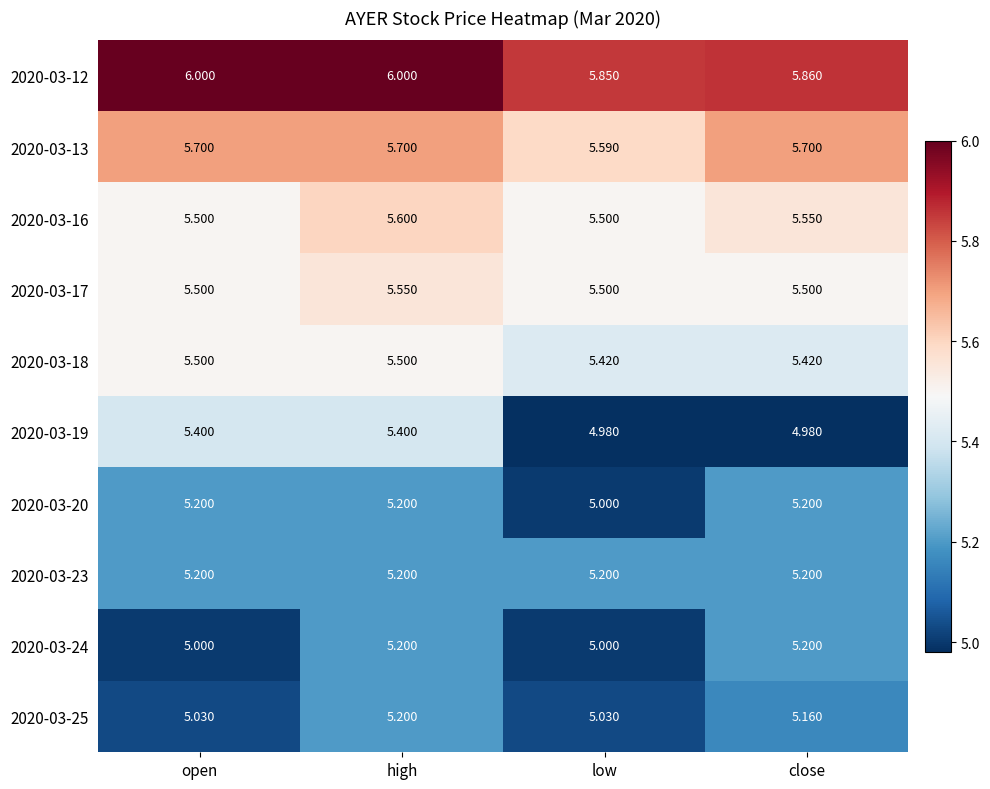

Which category has the lowest value in the 2020-03-20 series?

low